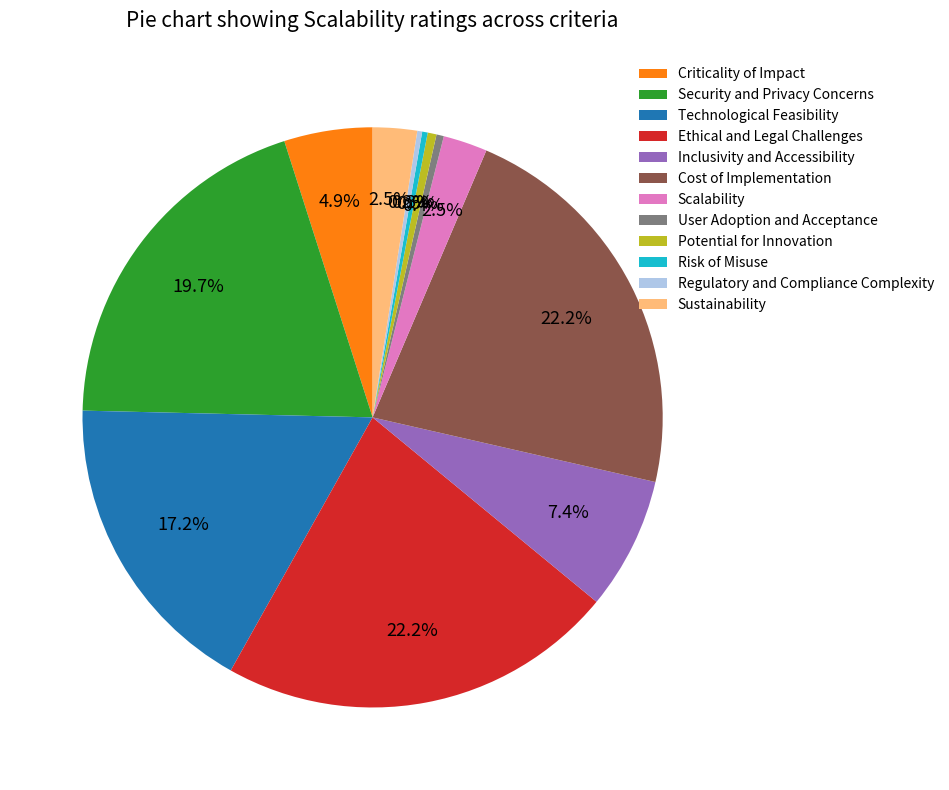

Which has a higher value, Cost of Implementation or Security and Privacy Concerns?

Cost of Implementation